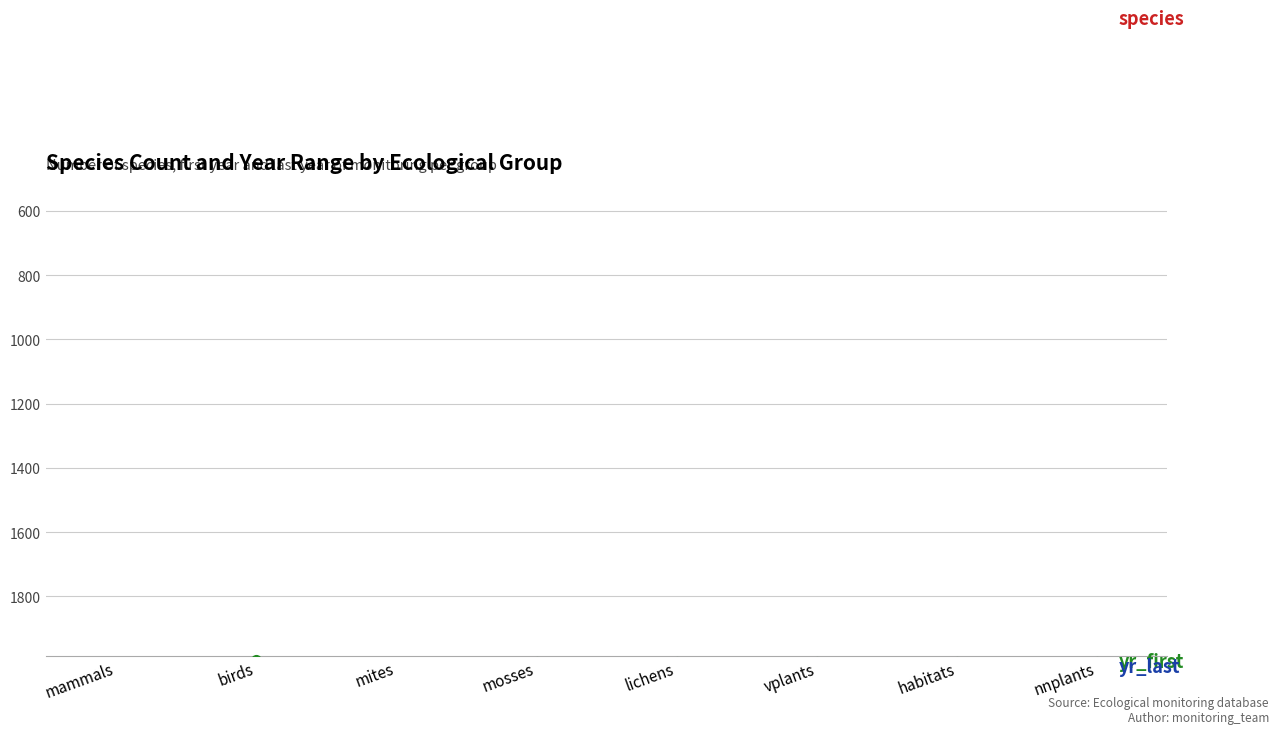

What position from the left is lichens?

5